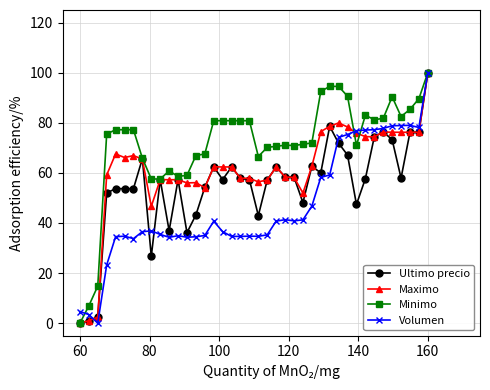

What are all the series names shown in the legend?

Ultimo precio, Maximo, Minimo, Volumen